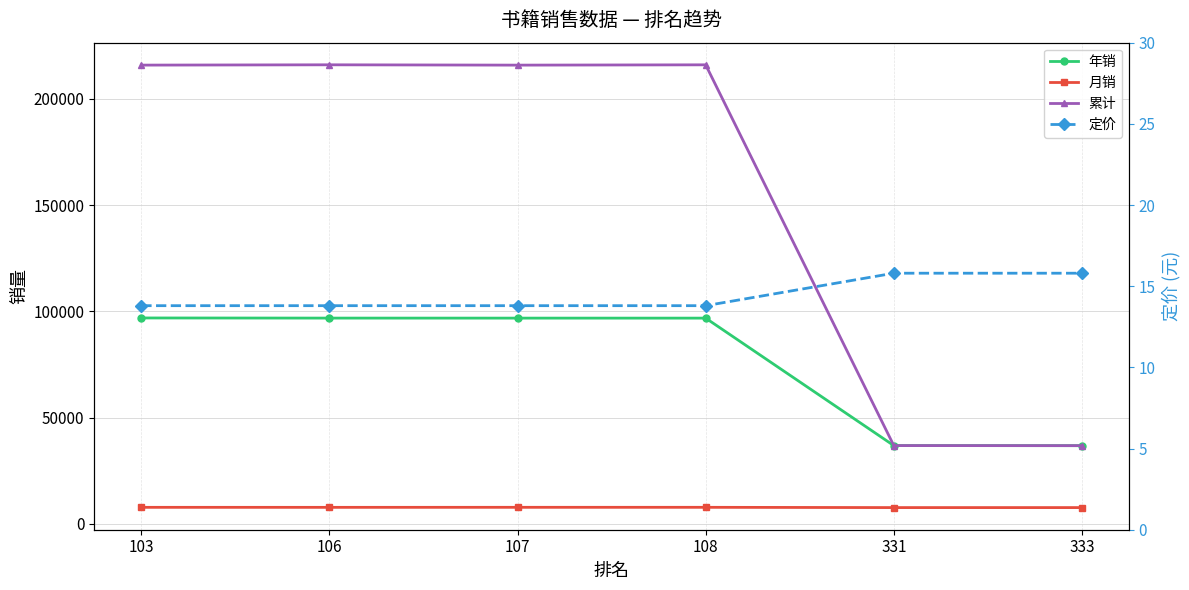

At which label is 累计 closest to 126403?

107